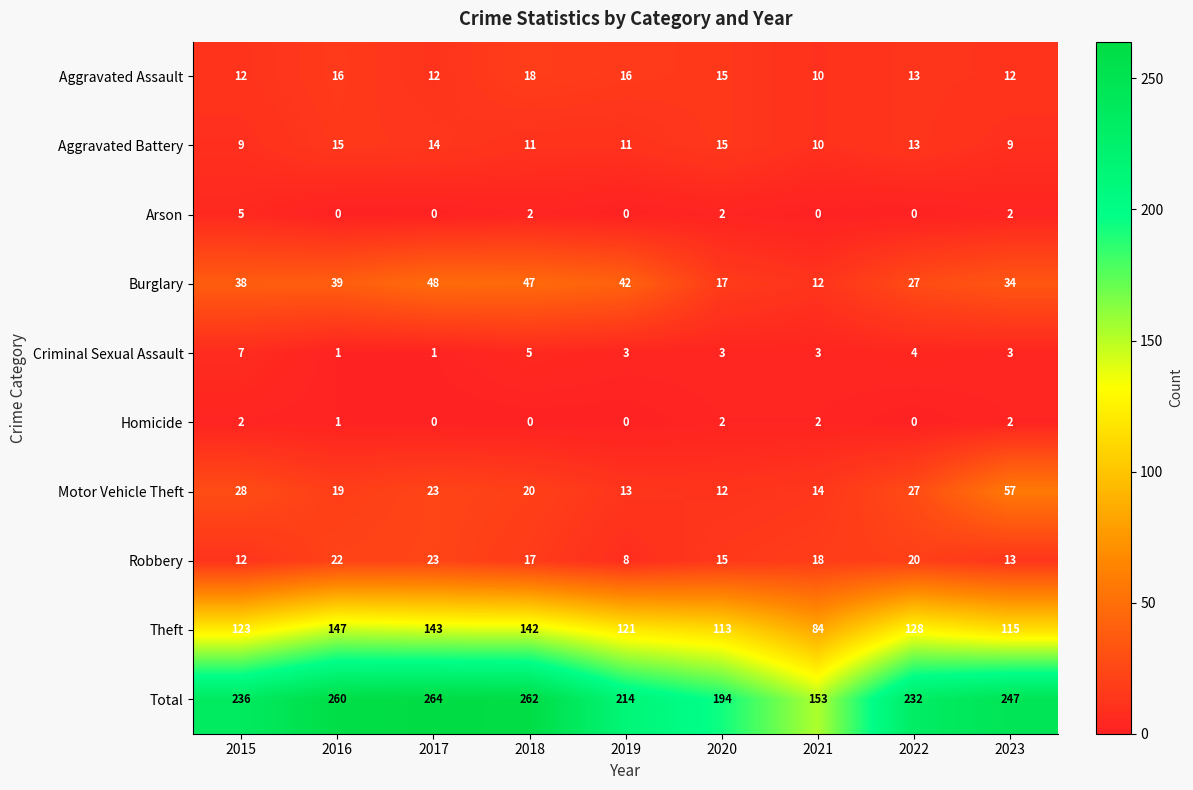

What is the difference between the highest and lowest values at 2019?

214